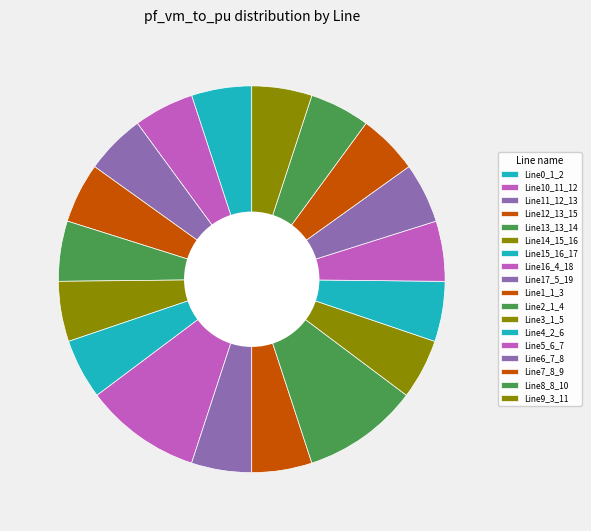

Does any single category account for the majority?

No